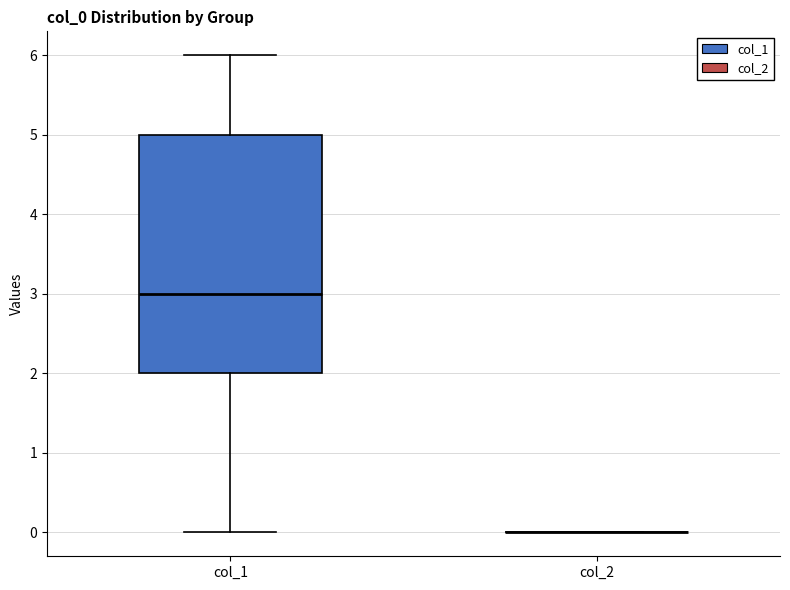

Reading left to right, read every box against the y-axis: the position of its median line, the range the box covers, and the ends of its whiskers. The values are not printed on the chart, so give them approximately, as read against the axis.

col_1: median 3, box 2 to 5, whiskers 0 to 6
col_2: box collapsed to a line at 0, whiskers 0 to 0